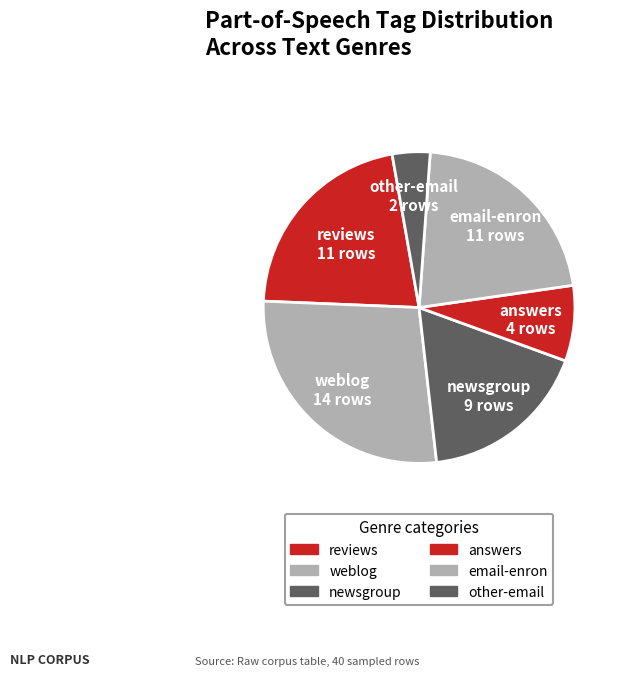

True or false: weblog accounts for 9% of the total.

False